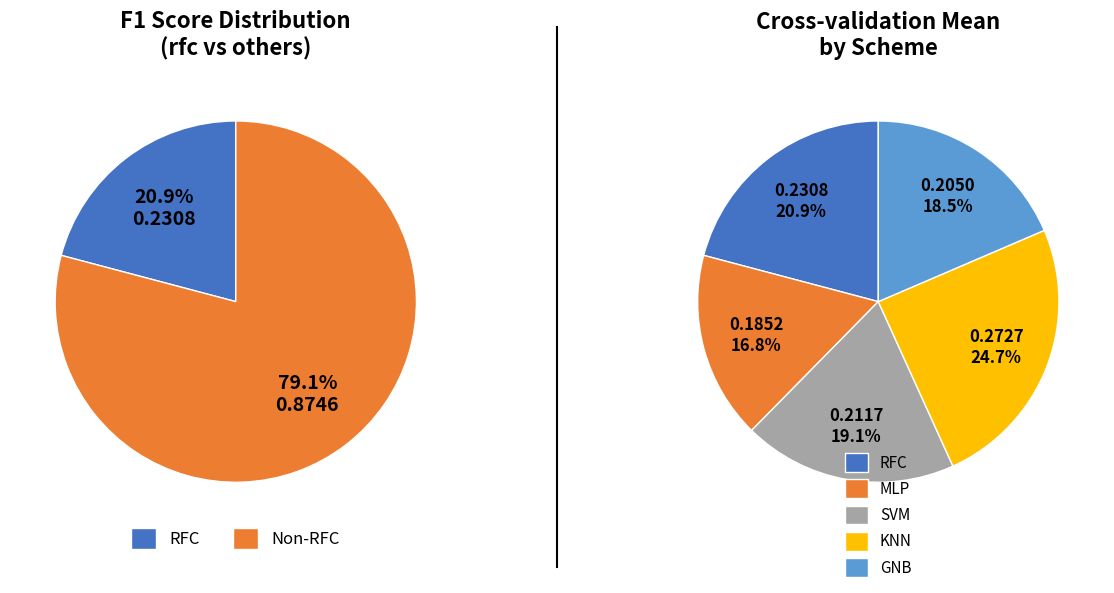

To the nearest percent, what is the average slice percentage?

20%